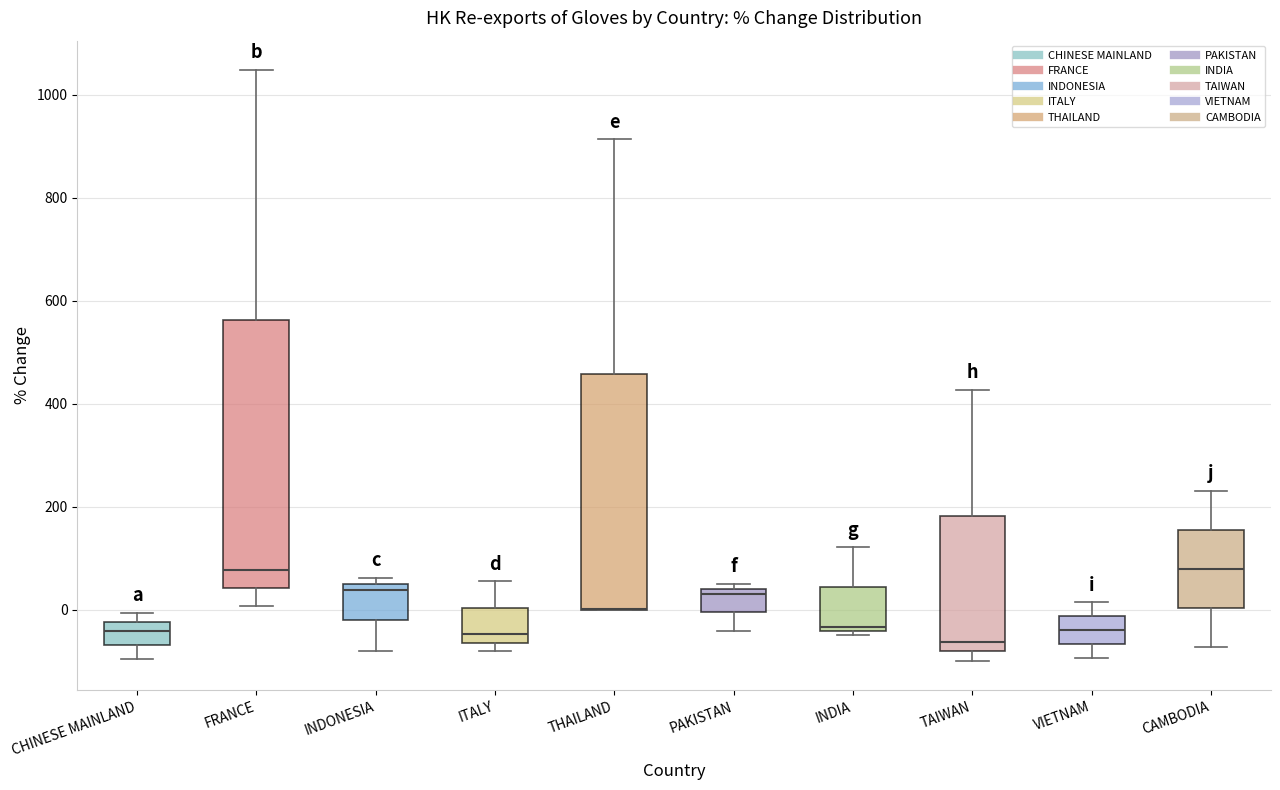

Reading left to right, transcribe this box plot: for each box, give where its median line is, the range the box spans, and where its two whiskers end, as read against the y-axis. The values are not printed on the chart, so give them approximately, as read against the axis.

CHINESE MAINLAND: median -40, box -60 to -20, whiskers -100 to 0
FRANCE: median 80, box 40 to 560, whiskers 0 to 1040
INDONESIA: median 40, box -20 to 60, whiskers -80 to 60 (just above the box's upper edge)
ITALY: median -40, box -60 to 0, whiskers -80 to 60
THAILAND: median 0 (drawn on the box's lower edge), box 0 to 460, whiskers 0 to 920
PAKISTAN: median 40 (just below the box's upper edge), box 0 to 40, whiskers -40 to 40 (just above the box's upper edge)
INDIA: median -40 (just above the box's lower edge), box -40 to 40, whiskers -40 (just below the box's lower edge) to 120
TAIWAN: median -60, box -80 to 180, whiskers -100 to 420
VIETNAM: median -40, box -60 to -20, whiskers -100 to 20
CAMBODIA: median 80, box 0 to 160, whiskers -80 to 240